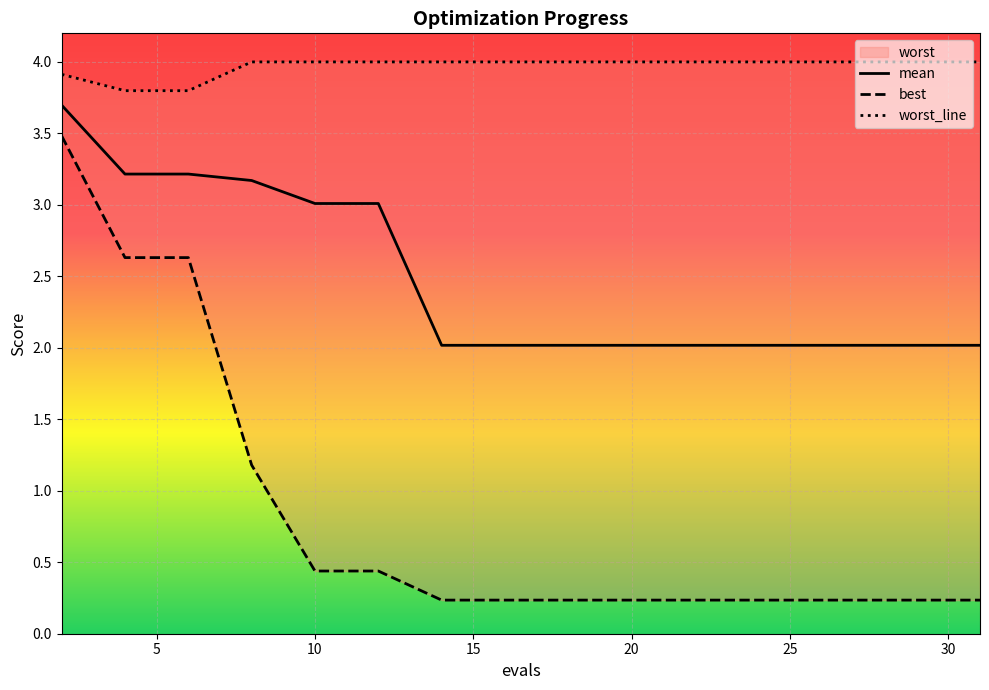

The mean series shows 4.7 at 10. True or false?

False